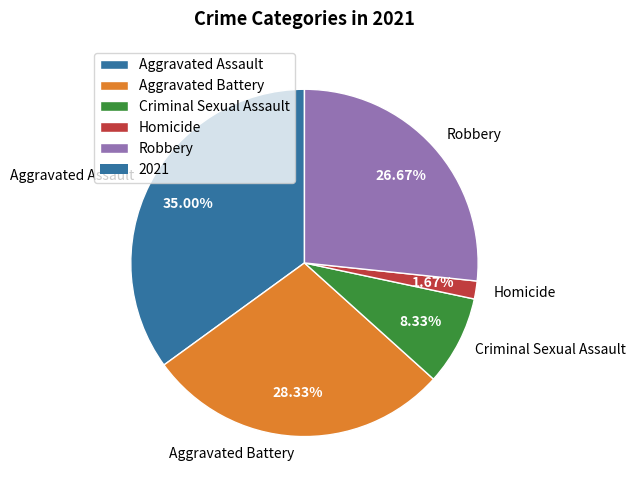

Rank the categories by value from highest to lowest.

Aggravated Assault, Aggravated Battery, Robbery, Criminal Sexual Assault, Homicide